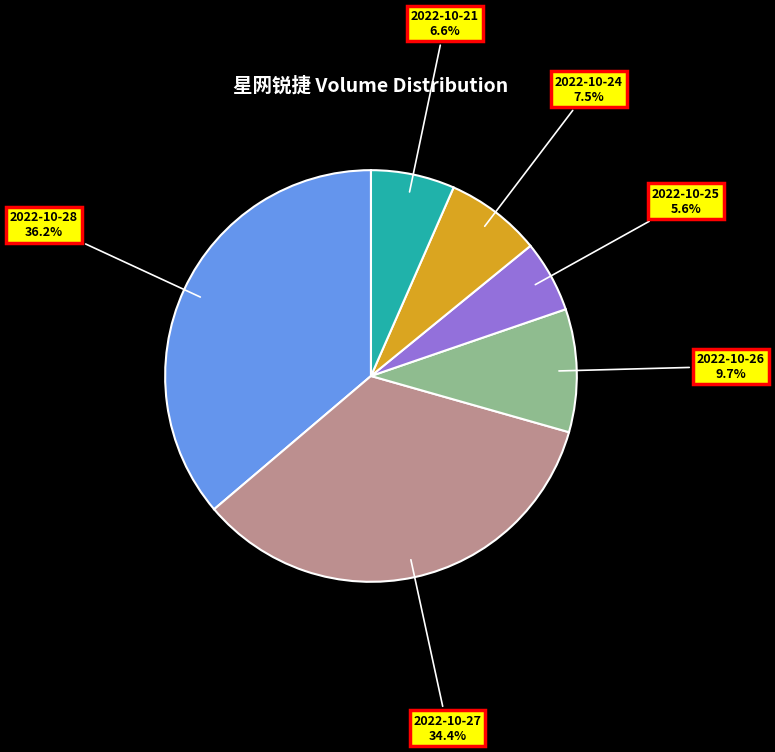

Is there a majority slice in this chart?

No